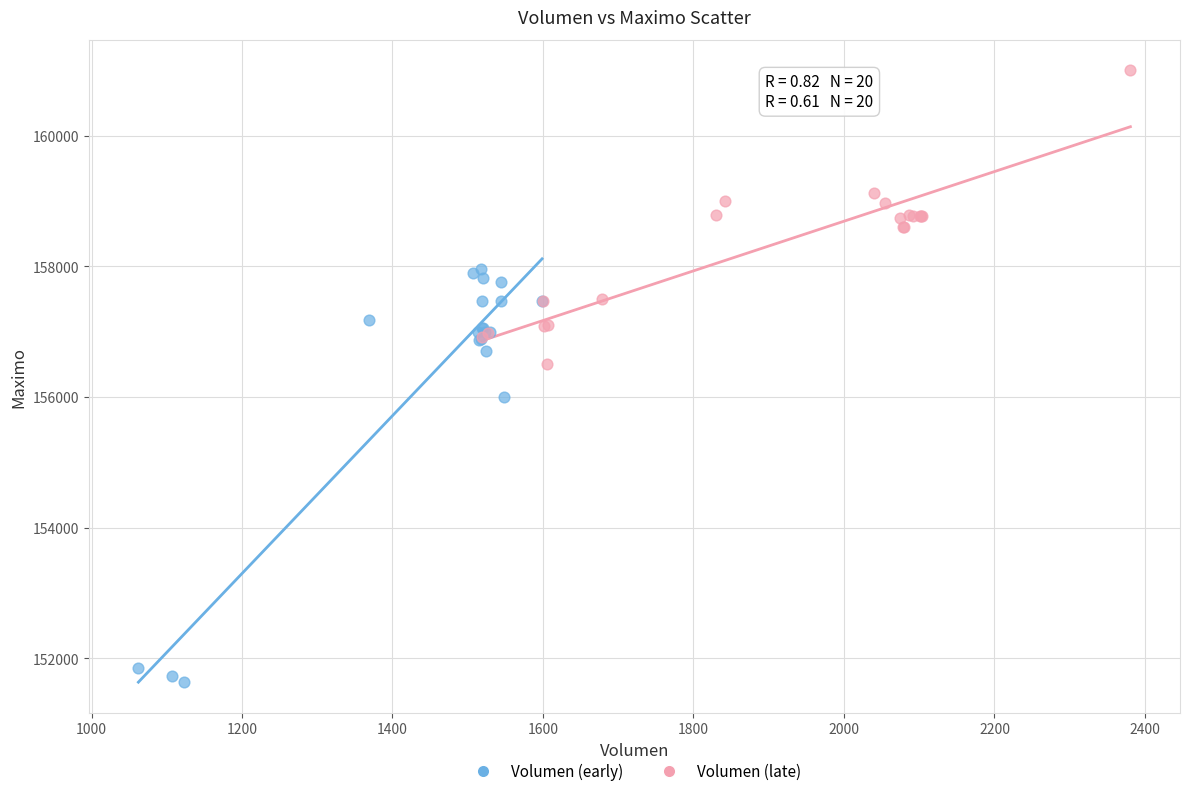

Which series has the largest Y range (max minus min)?

Volumen (early)